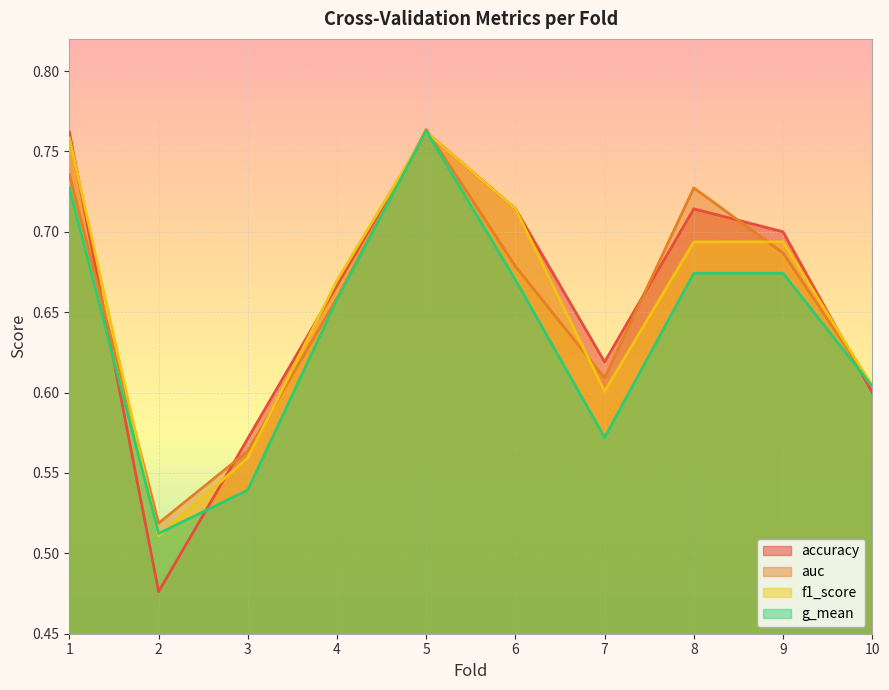

How many interior local peaks does the accuracy series have?

2